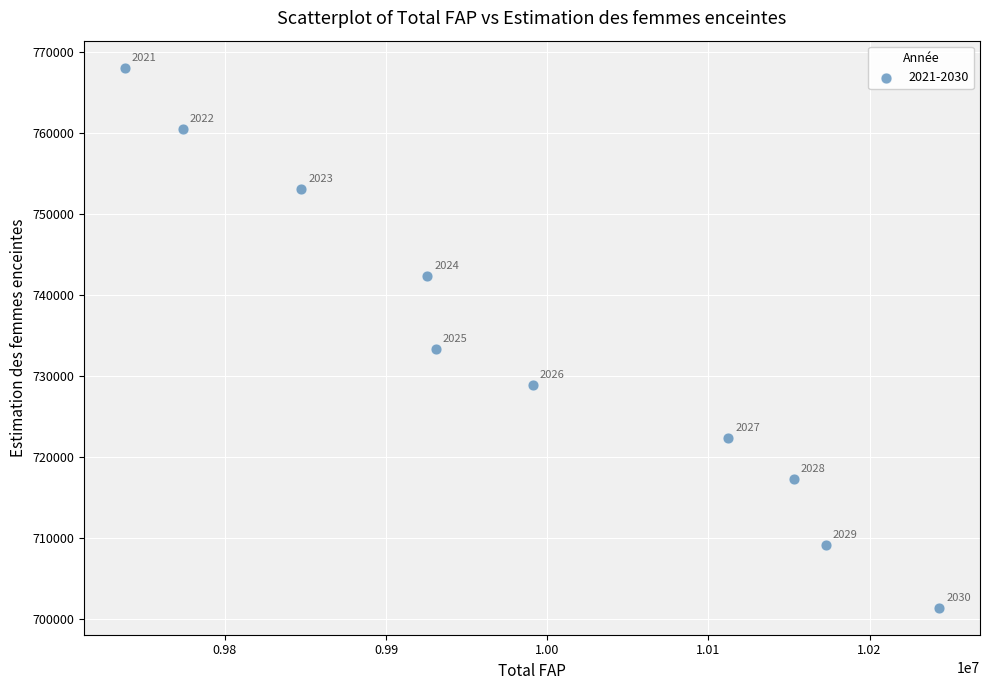

What is the average Y value?

733668.9